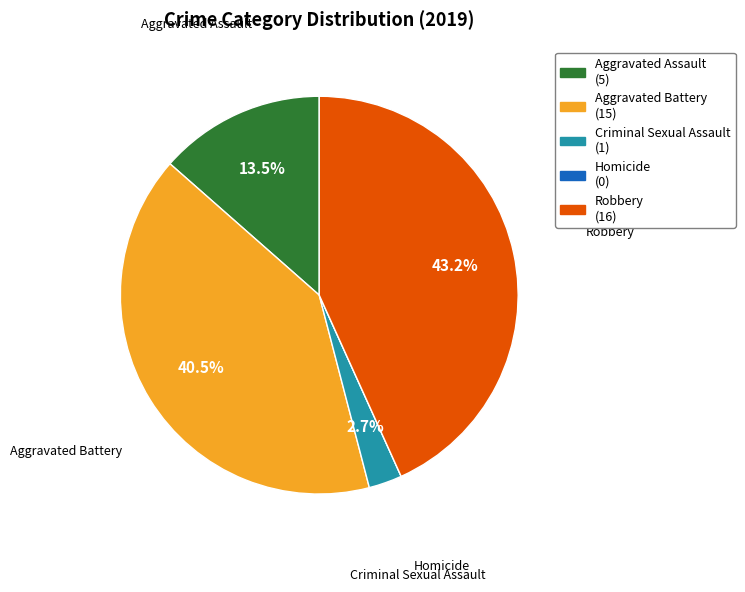

What is the largest slice in the pie chart?

Robbery